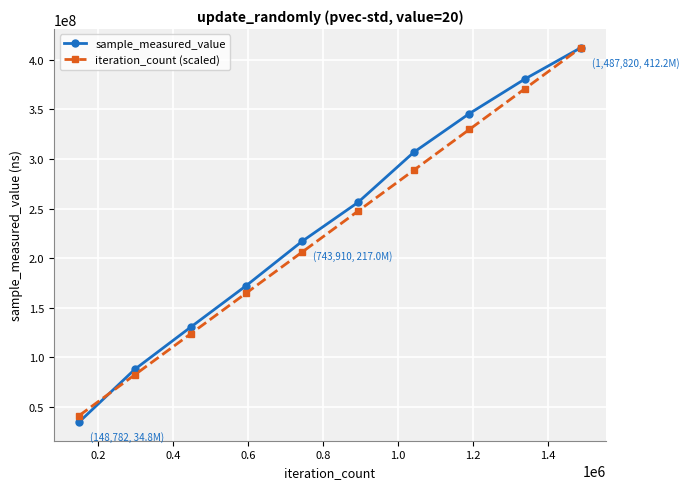

Reading left to right, list all the values displayed in this chart.

sample_measured_value: 34768446.0	87974892.0	130371898.0	172401574.0	216967666.0	256127293.0	306637264.0	345776105.0	380750410.0	412221072.0
iteration_count (scaled): 41222107.2	82444214.4	123666321.6	164888428.8	206110536.0	247332643.2	288554750.4	329776857.6	370998964.8	412221072.0